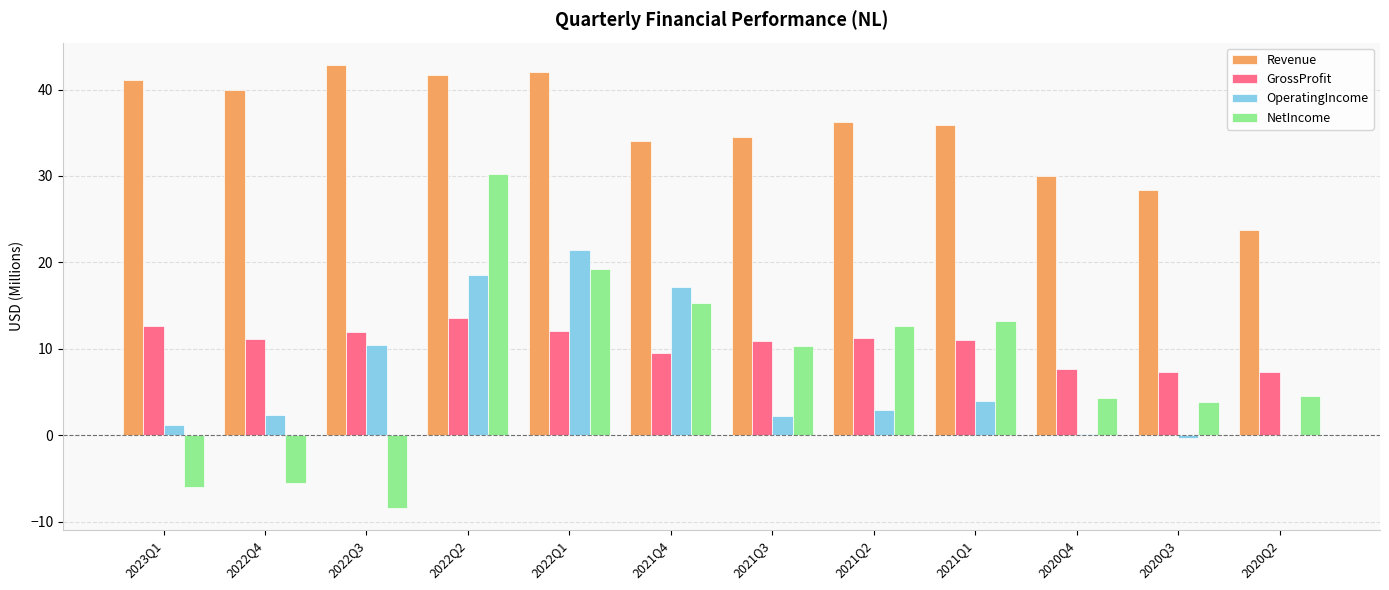

What are all the series names shown in the legend?

Revenue, GrossProfit, OperatingIncome, NetIncome